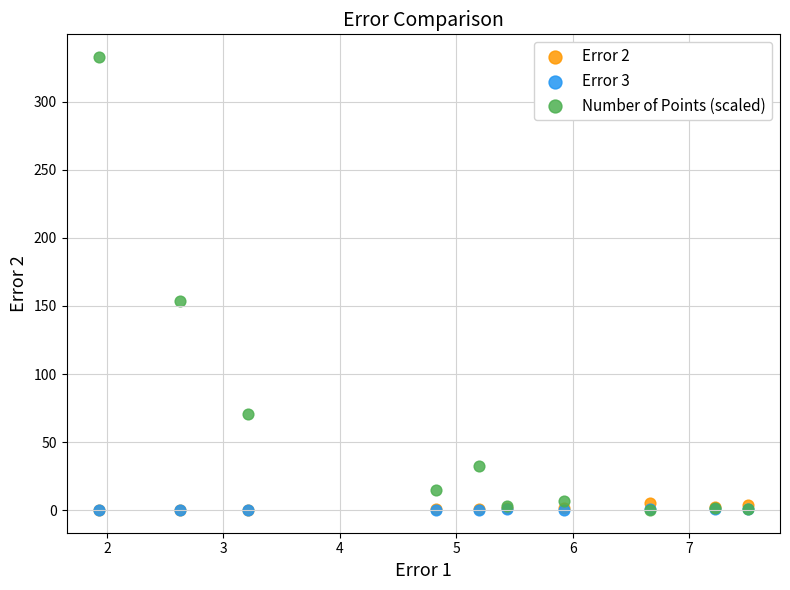

Which series reaches the maximum Y coordinate?

Number of Points (scaled)